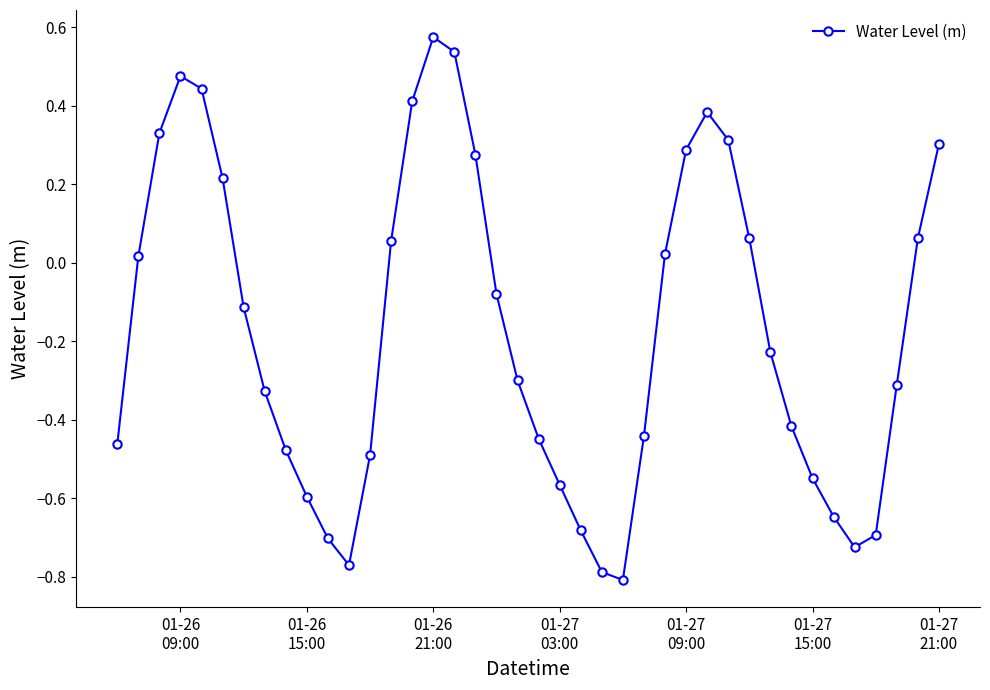

How many interior local valleys (lower than both neighbors) does the data have?

3